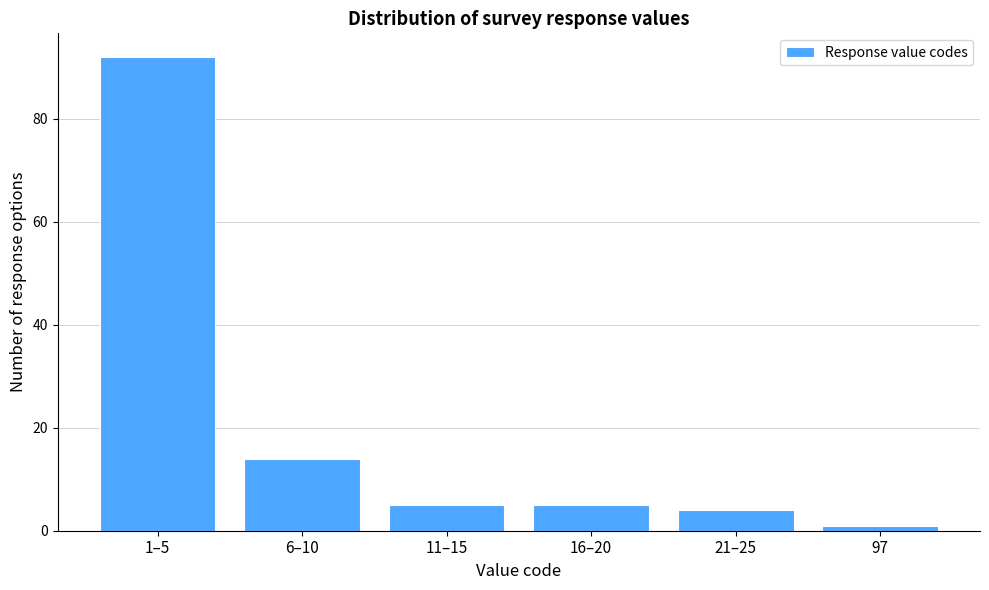

Reading right to left, extract all data points from this chart.

1	4	5	5	14	92